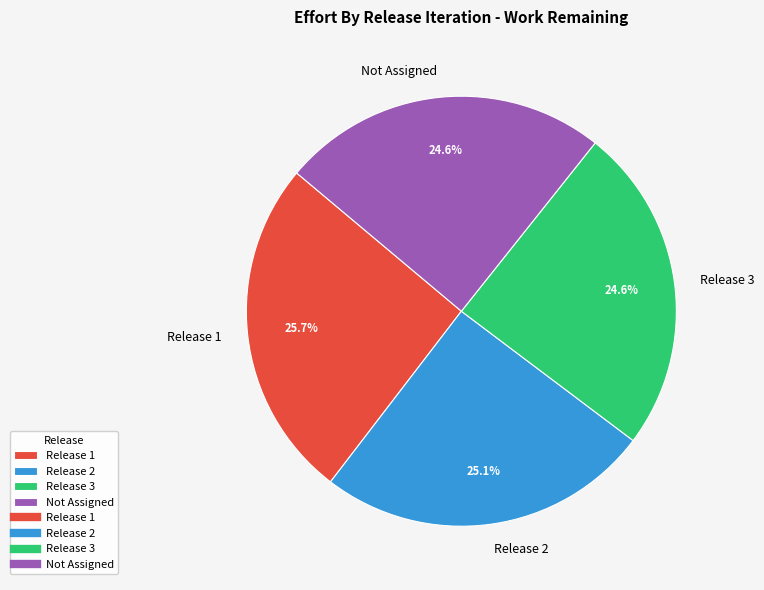

To the nearest percent, what percentage of the pie is Not Assigned?

25%